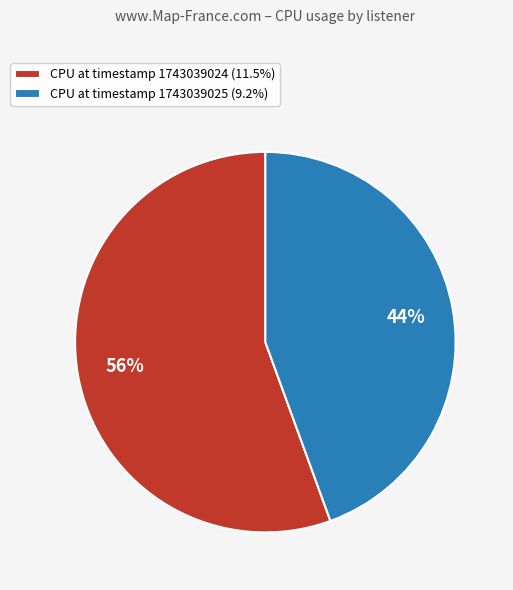

Is there a majority slice in this chart?

Yes